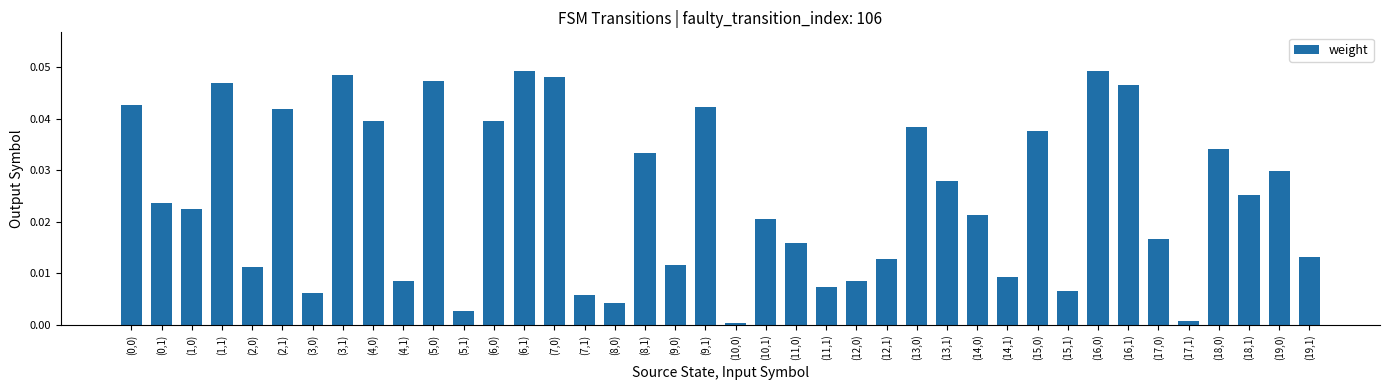

What position from the right is (3,1)?

33